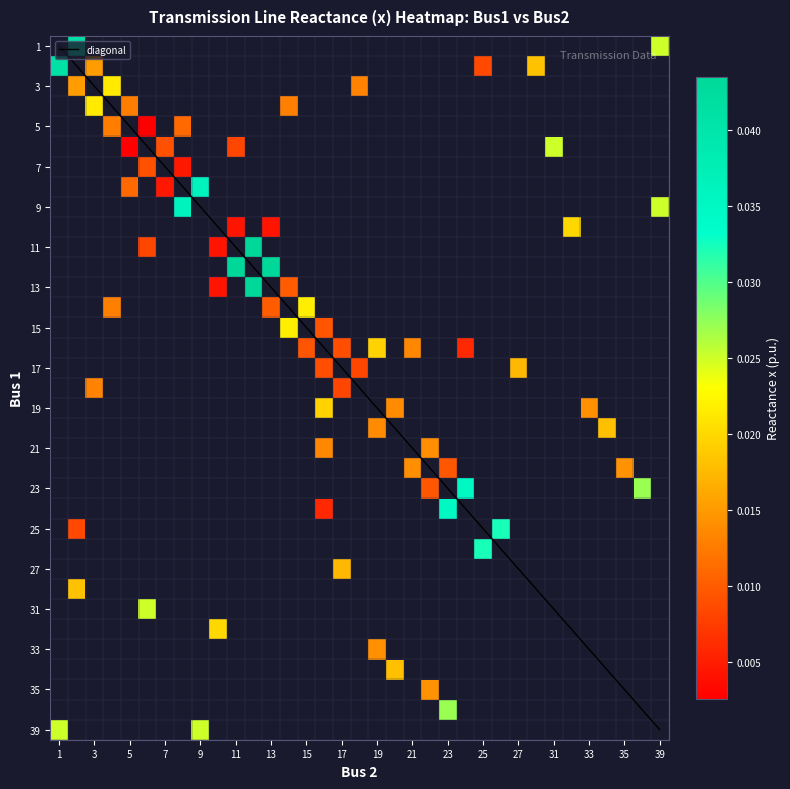

Between 29 and 25, which is larger?

29